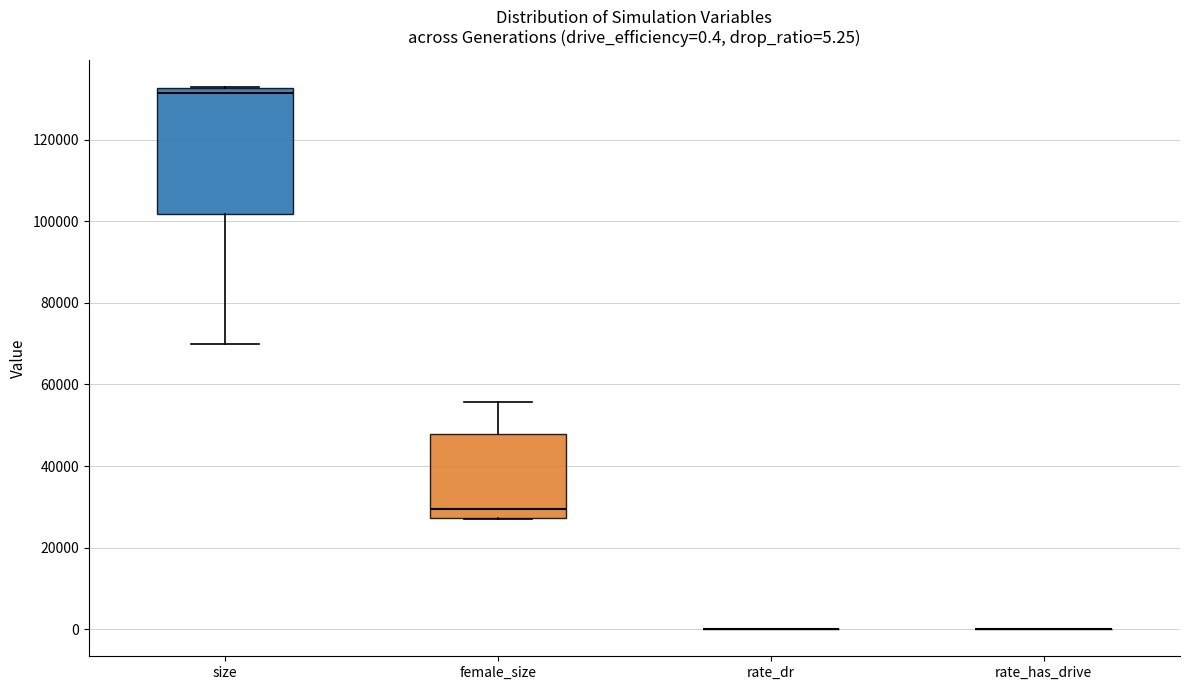

Which box is the tallest, from its lower edge to its upper edge?

size